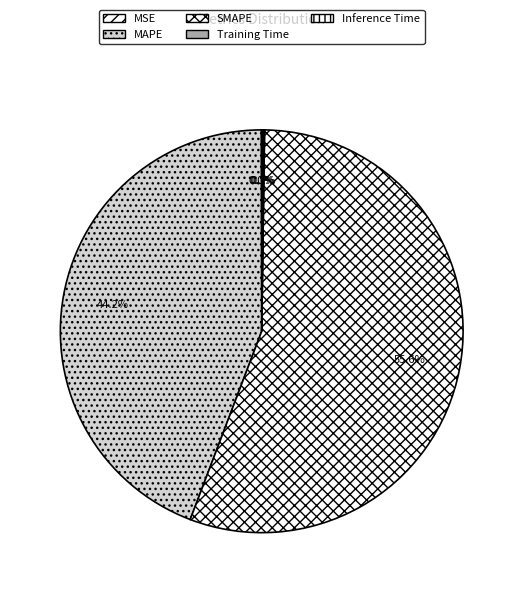

Does any single category account for the majority?

Yes